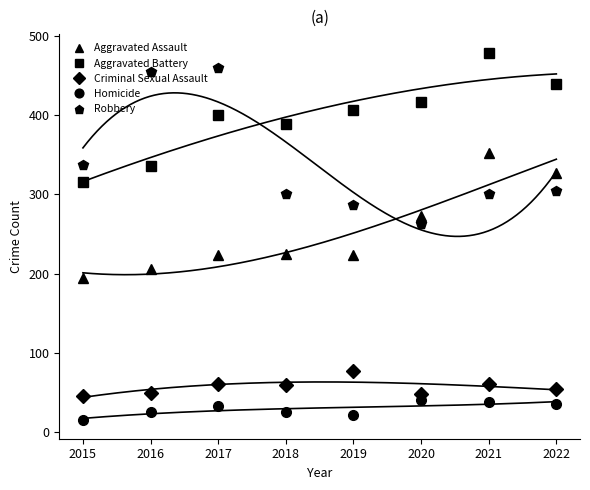

The value of Homicide at 2019 is 35. True or false?

False